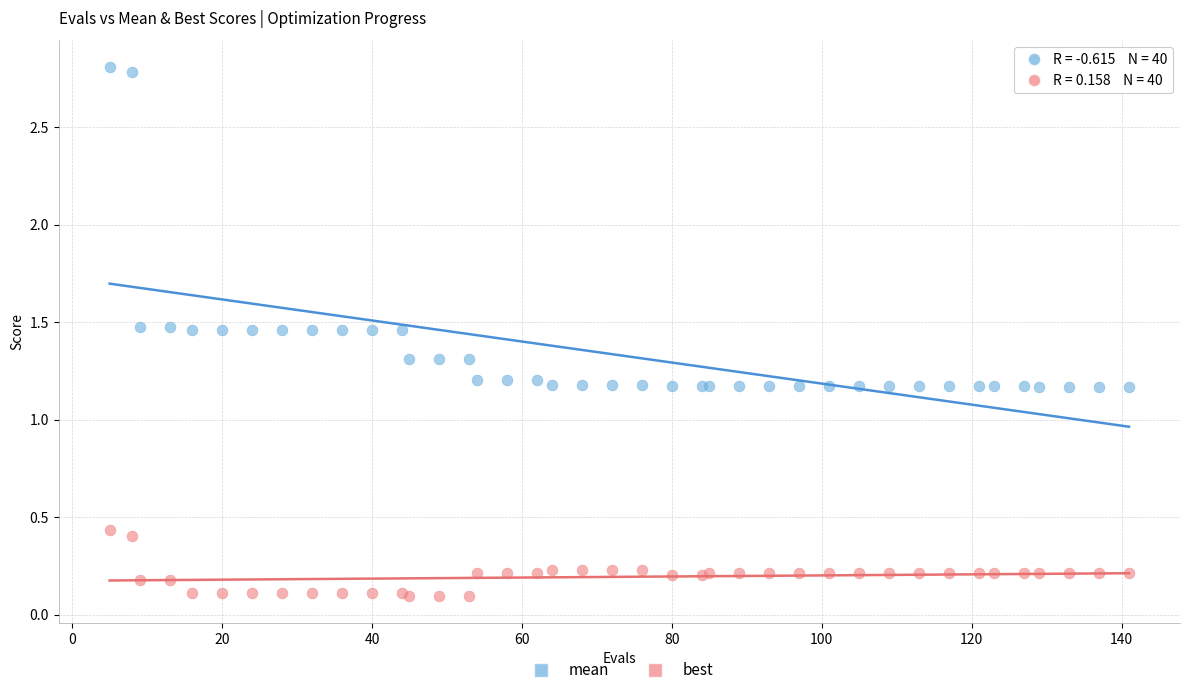

Which series reaches the maximum Y coordinate?

mean